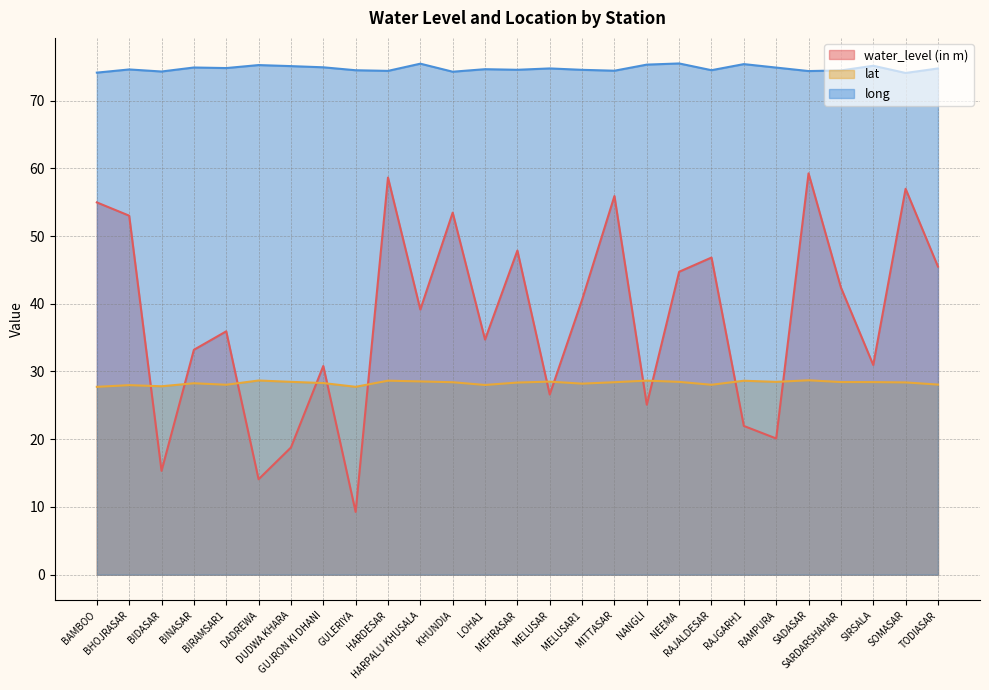

Which series ends up on top after the final intersection of lat and water_level (in m)?

water_level (in m)